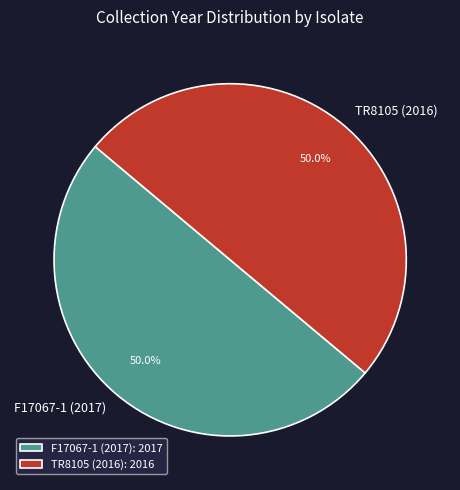

Count the number of slices in the pie.

2